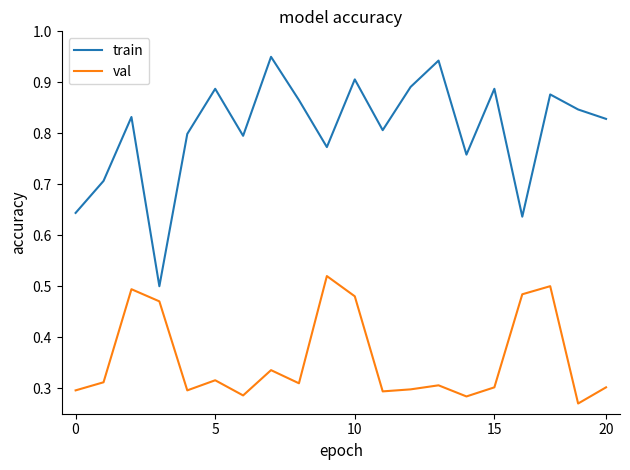

Rank the series by their average value, from highest to lowest.

train, val